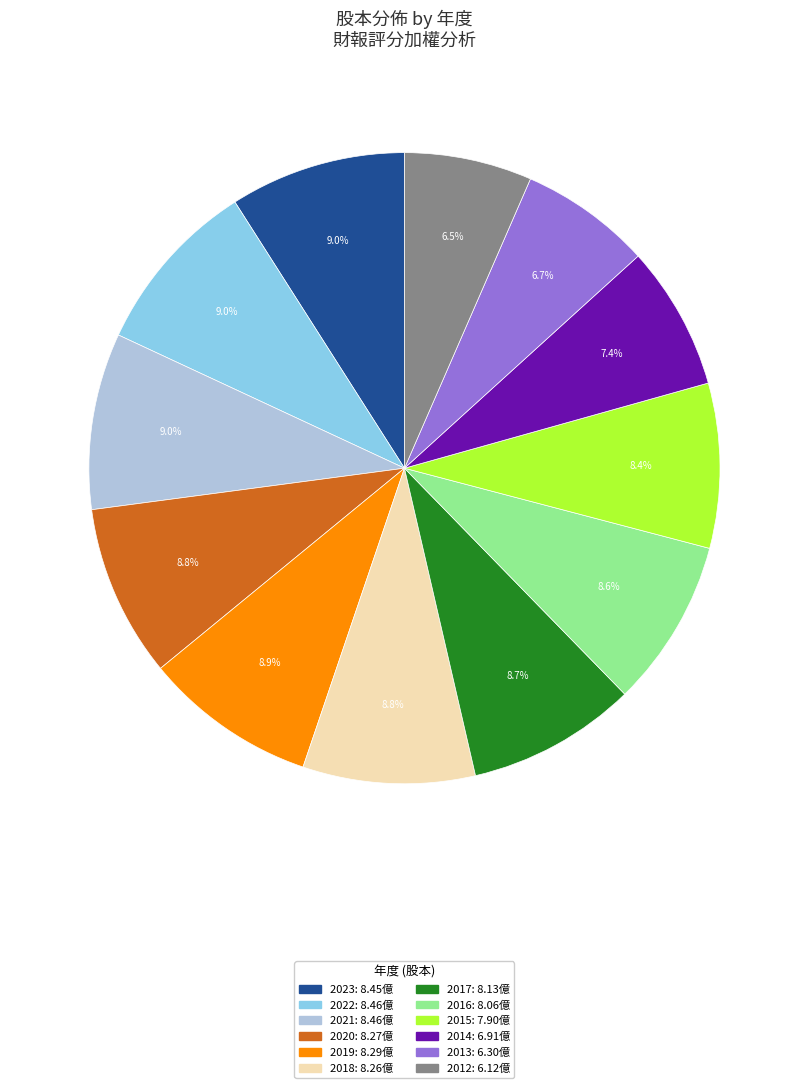

Which has a higher value, 2013 or 2014?

2014